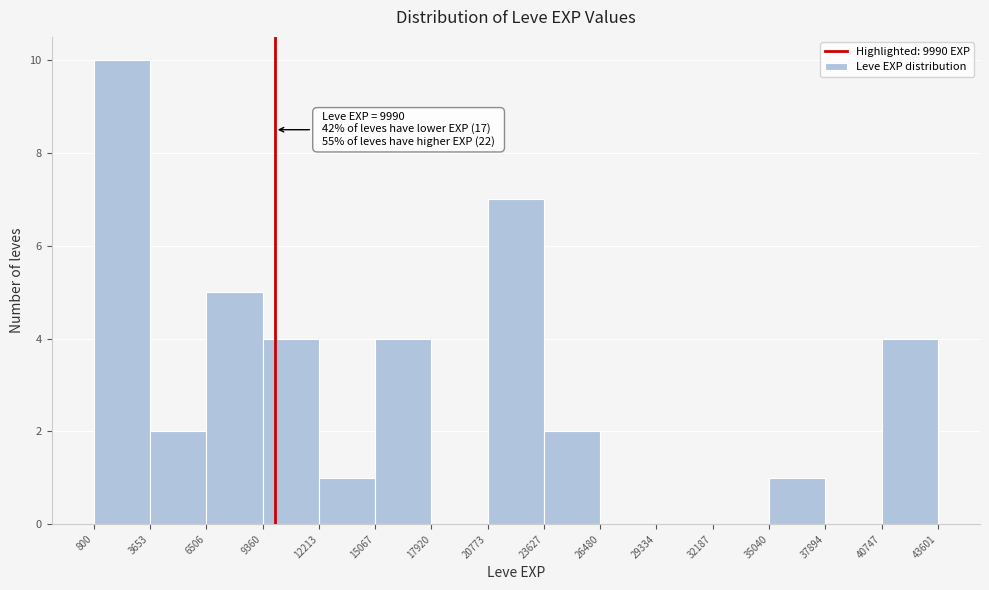

Over which range of the x-axis is the bar tallest?

800 to 3653